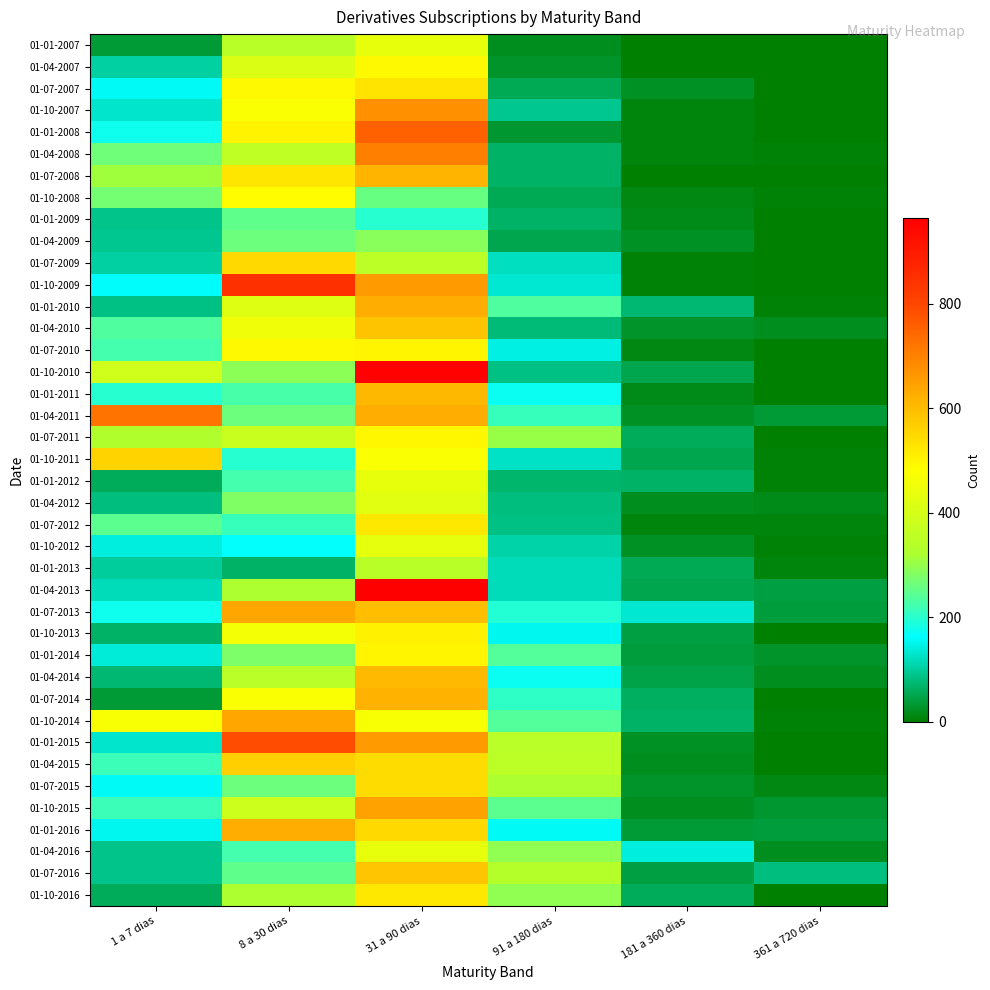

What is the difference between the highest and lowest values at 8 a 30 dias?

782